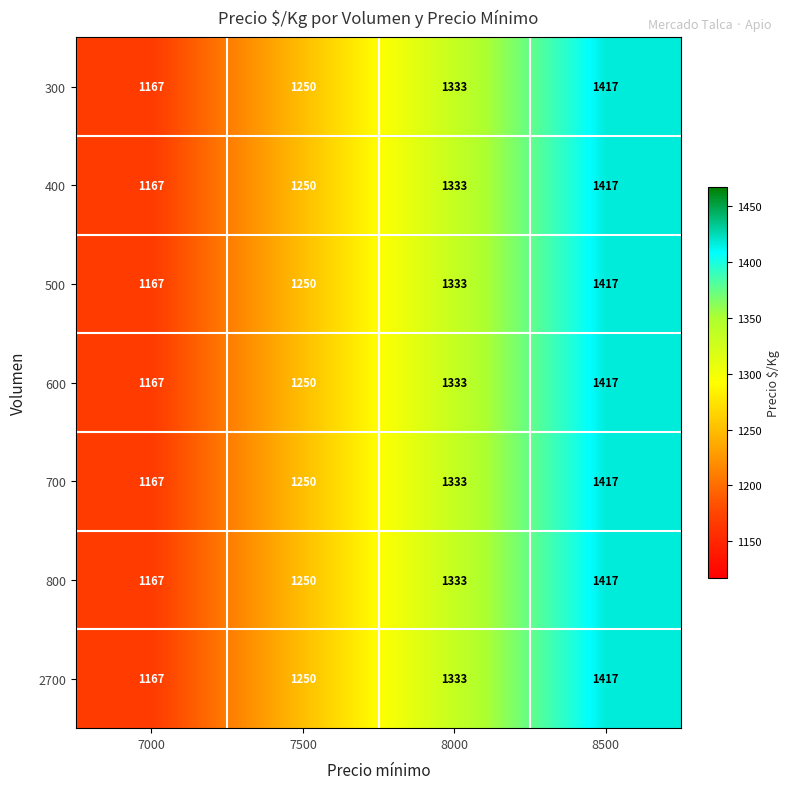

Is it true that 600 equals 387 at 7500?

False